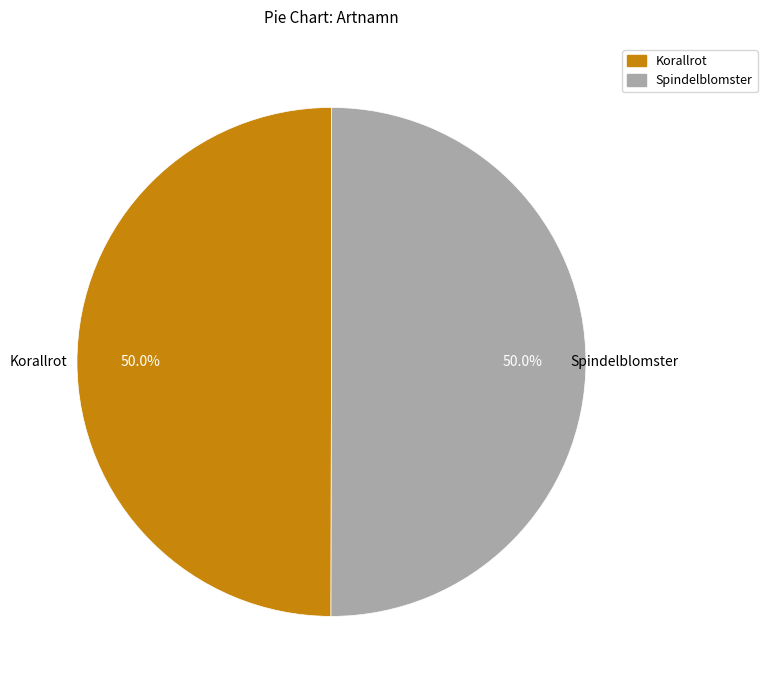

How many slices are in this pie chart?

2